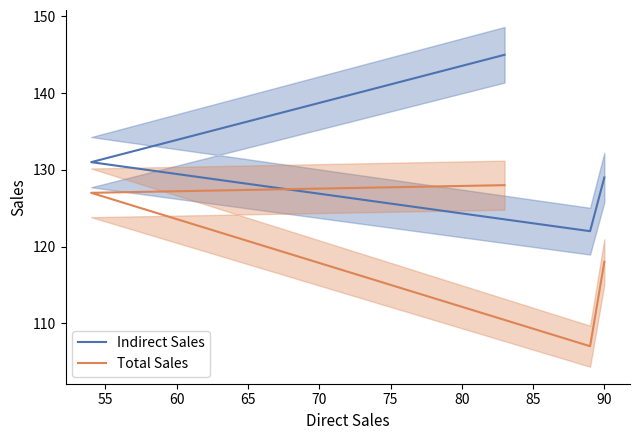

What is the difference between the maximum and second lowest values in the Total Sales series?

10